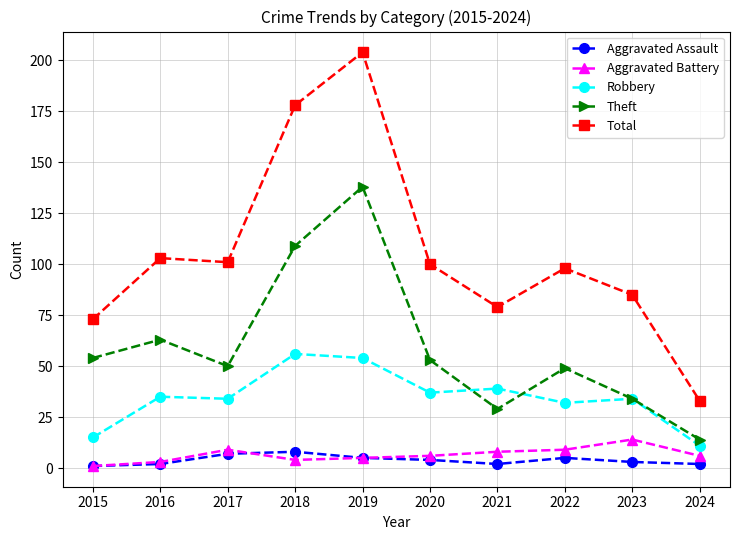

Which series has the largest range (max minus min)?

Total